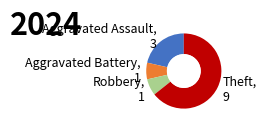

Between Robbery, 1 and Aggravated Assault, 3, which is larger?

Aggravated Assault, 3